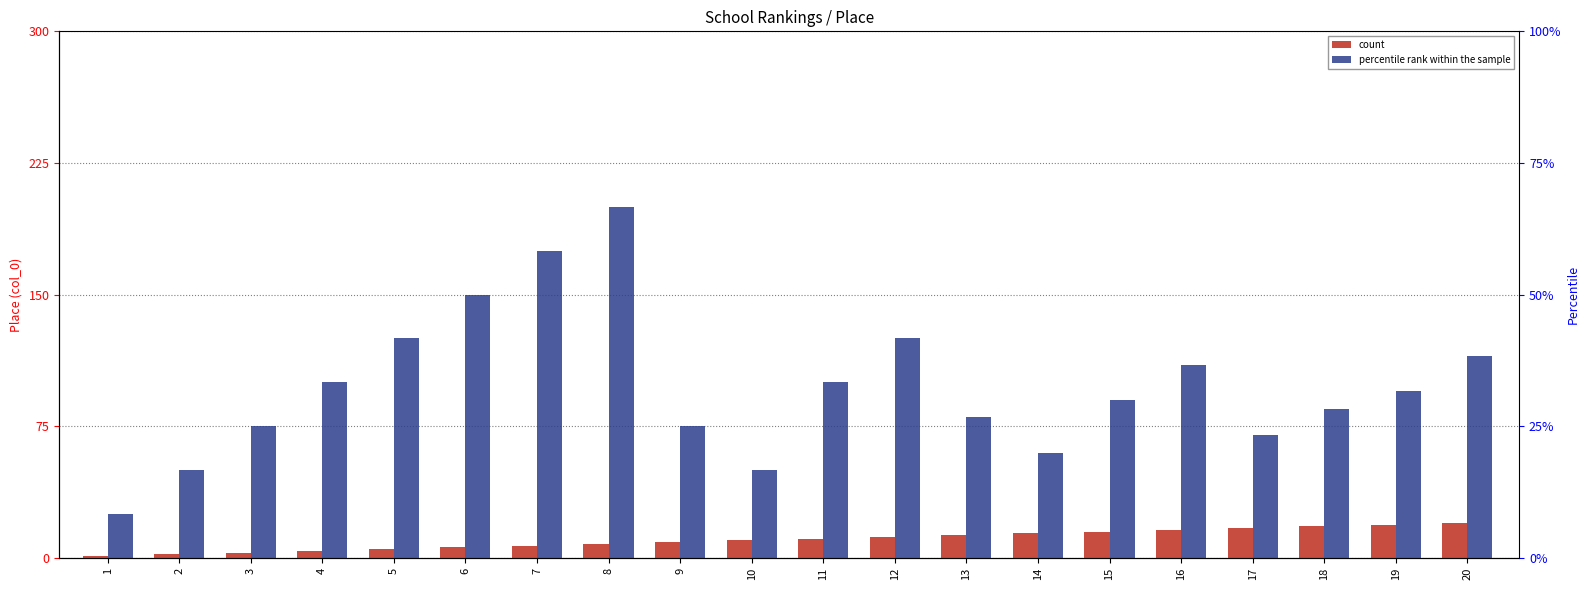

Reading right to left, list all the values displayed in this chart.

count: 20	19	18	17	16	15	14	13	12	11	10	9	8	7	6	5	4	3	2	1
percentile rank within the sample: 115	95	85	70	110	90	60	80	125	100	50	75	200	175	150	125	100	75	50	25